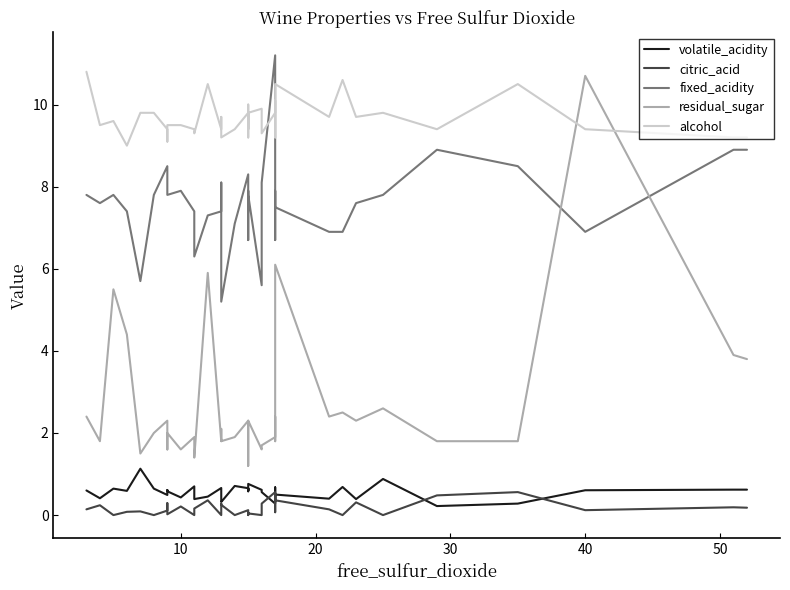

List the series in order of their peak value, highest first.

fixed_acidity, alcohol, residual_sugar, volatile_acidity, citric_acid